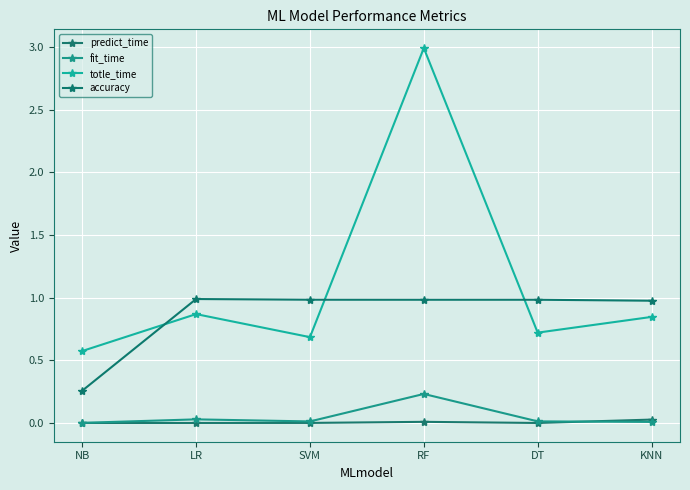

True or false: accuracy and predict_time cross at least once.

False